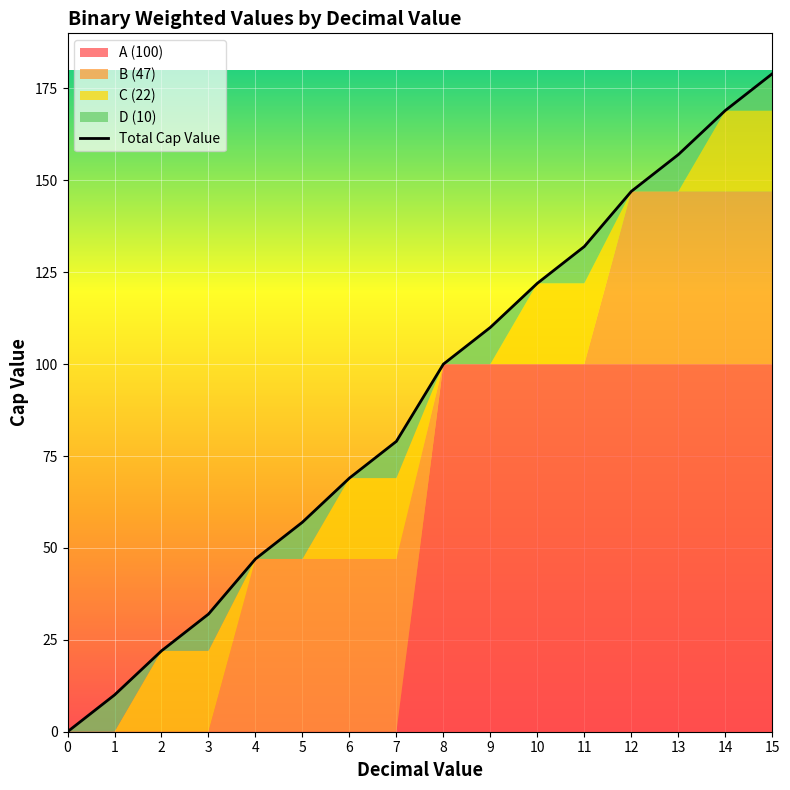

The chart shows a value of 30 at 4. True or false?

False